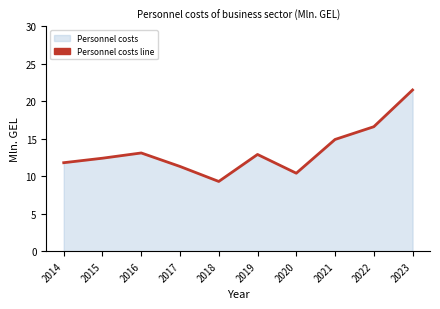

Rank the categories by value from lowest to highest.

2018, 2020, 2017, 2014, 2015, 2019, 2016, 2021, 2022, 2023